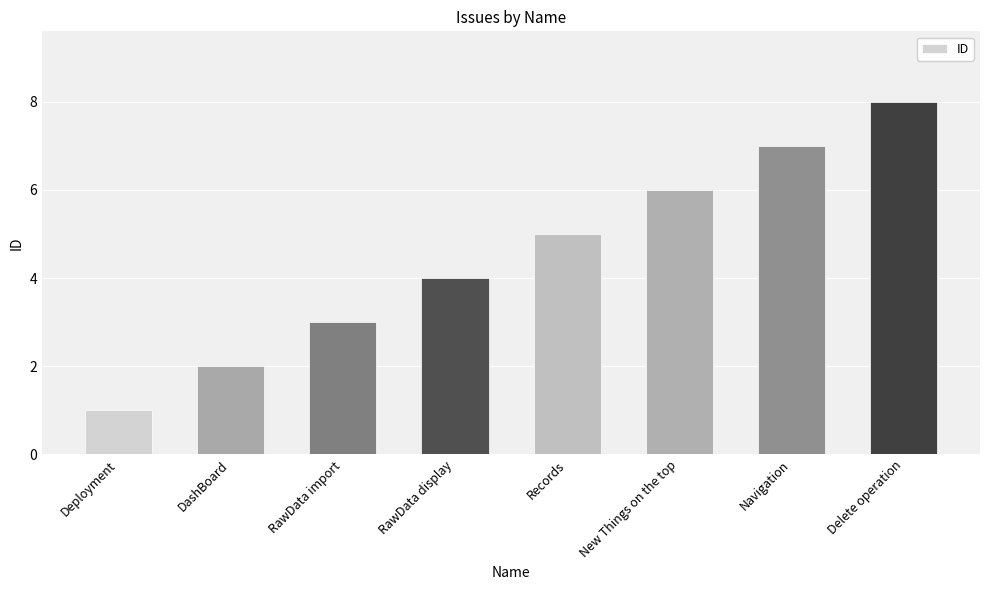

Reading left to right, what are all the values shown in this chart?

1	2	3	4	5	6	7	8